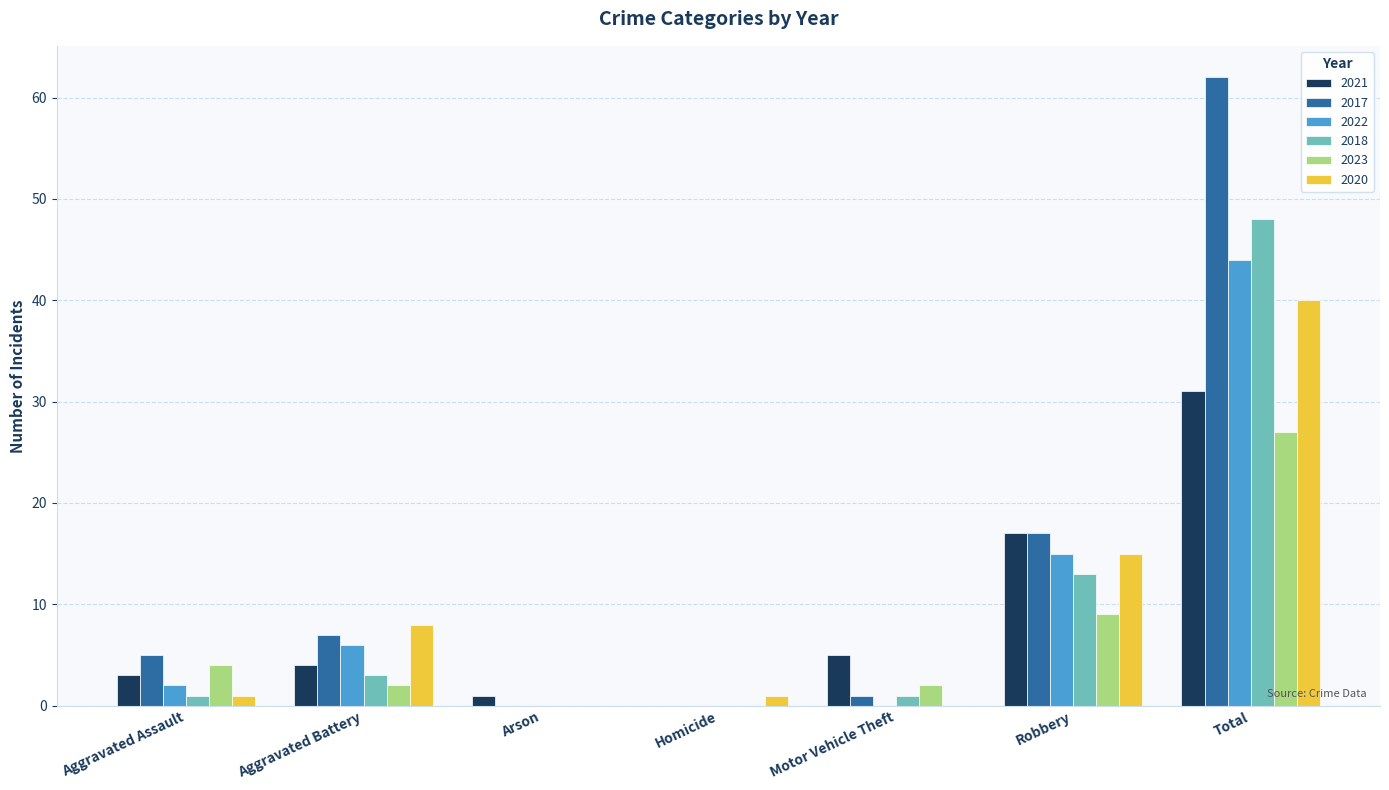

The 2022 series shows 44 at Total. True or false?

True